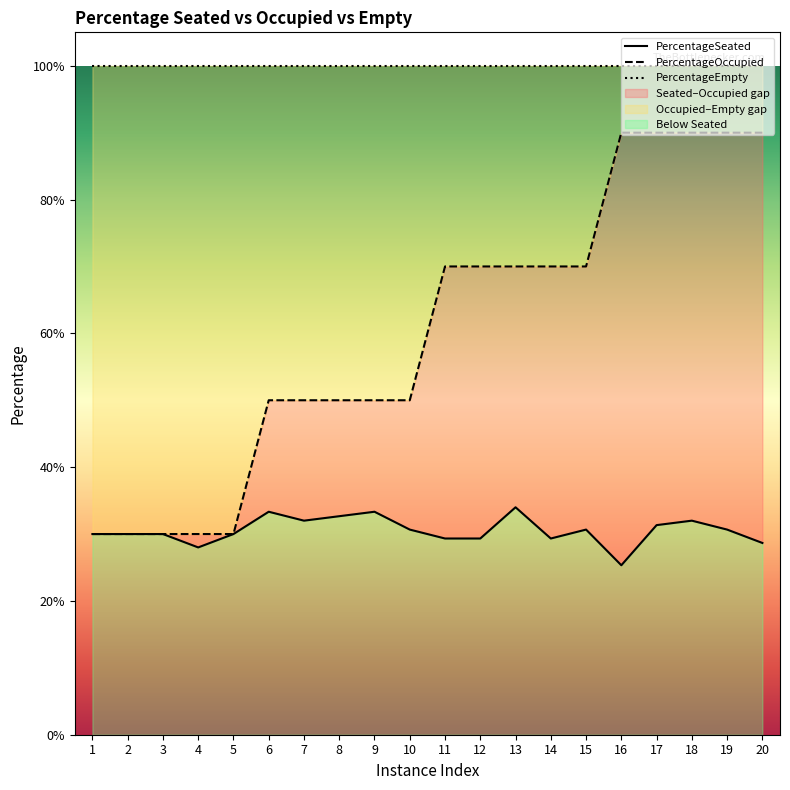

What is the minimum value for PercentageSeated?

0.3